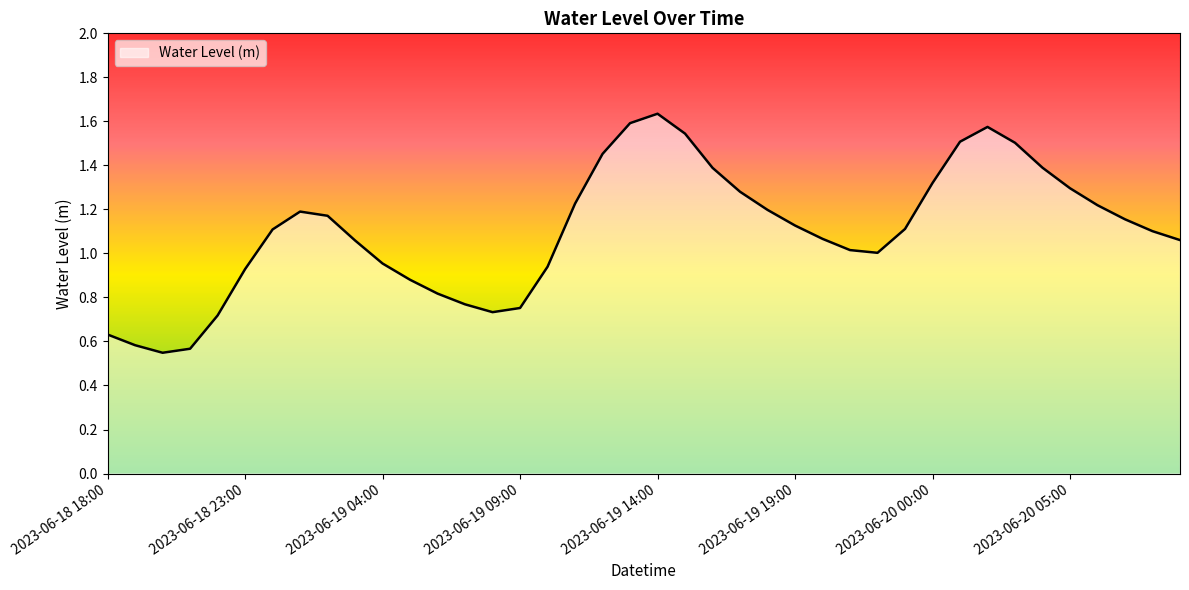

How many lines are shown in the chart?

1